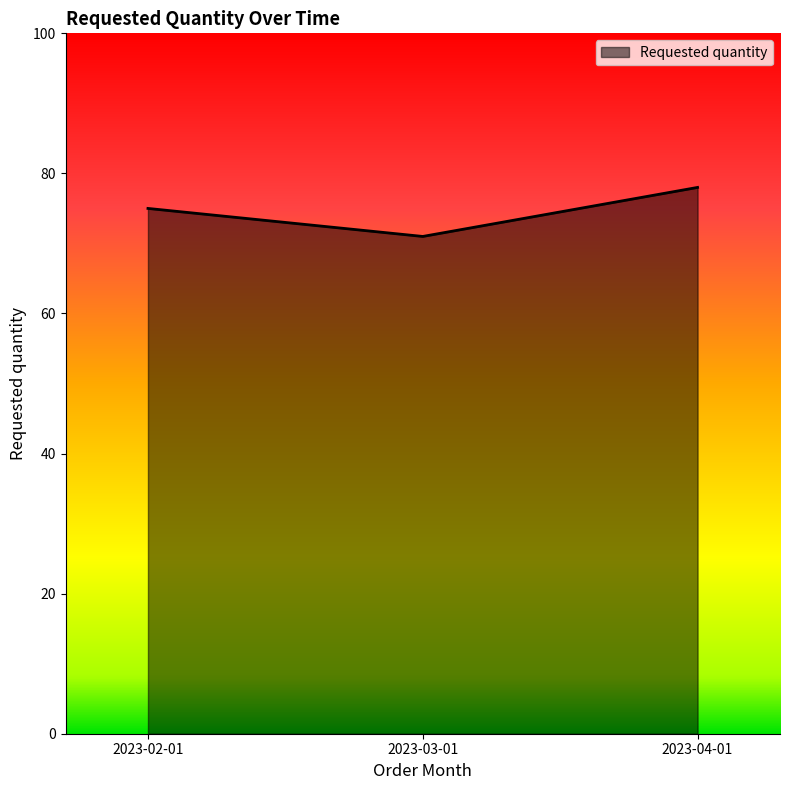

What is the maximum value shown in the chart?

78